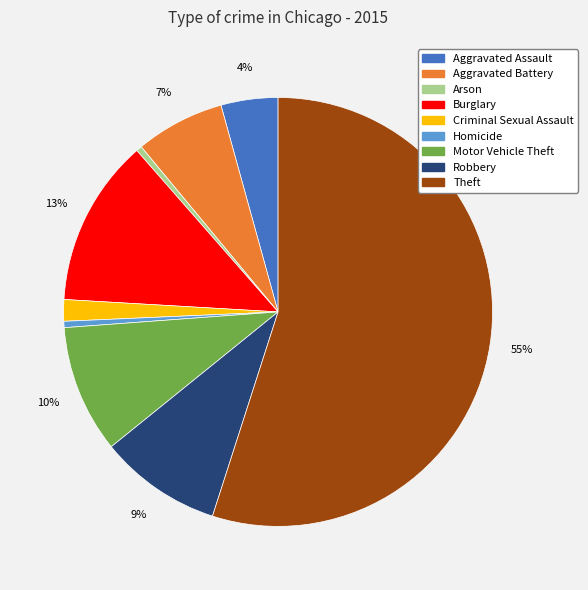

Is there any slice that represents more than half of the pie?

Yes